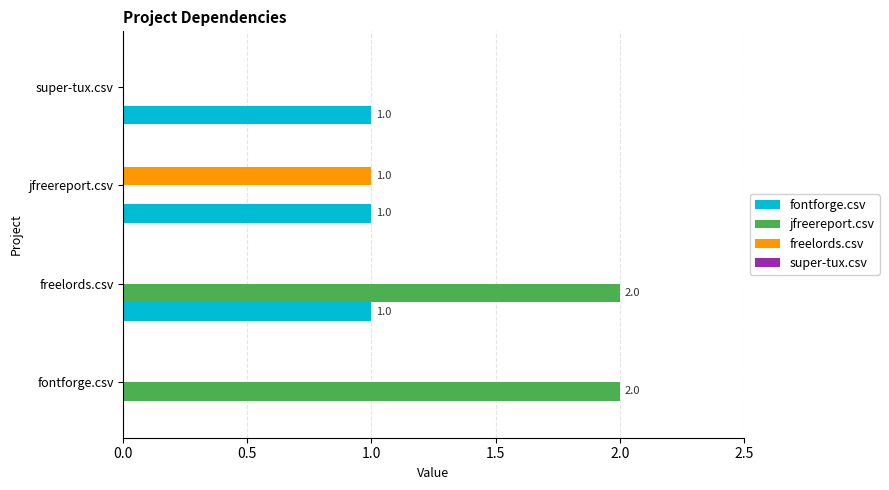

Count the jfreereport.csv values in the range 0 to 2.

4